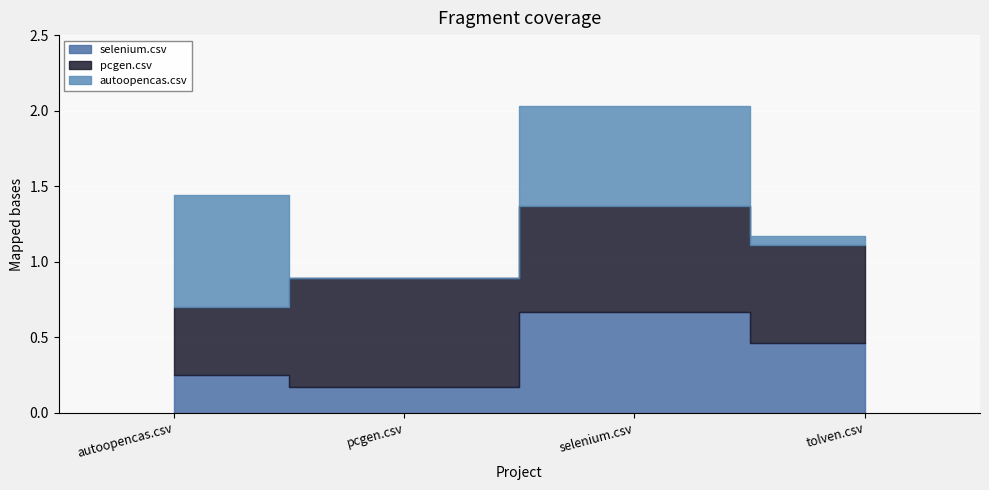

Which series ends up on top after the final intersection of selenium.csv and autoopencas.csv?

selenium.csv